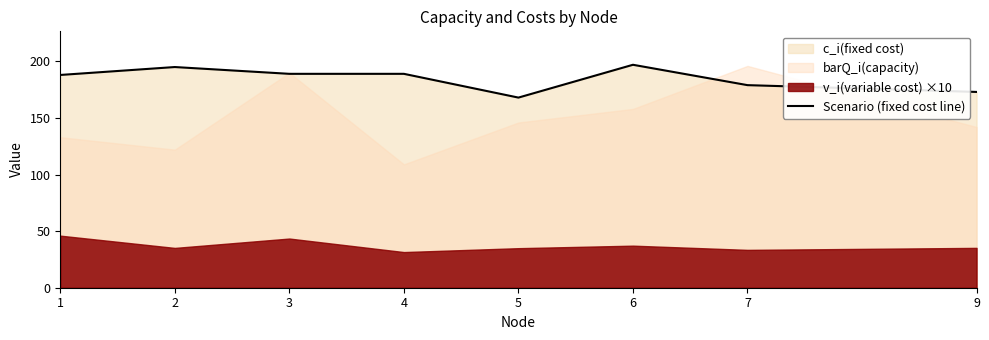

How many points are higher than both their immediate neighbors (excluding endpoints)?

2